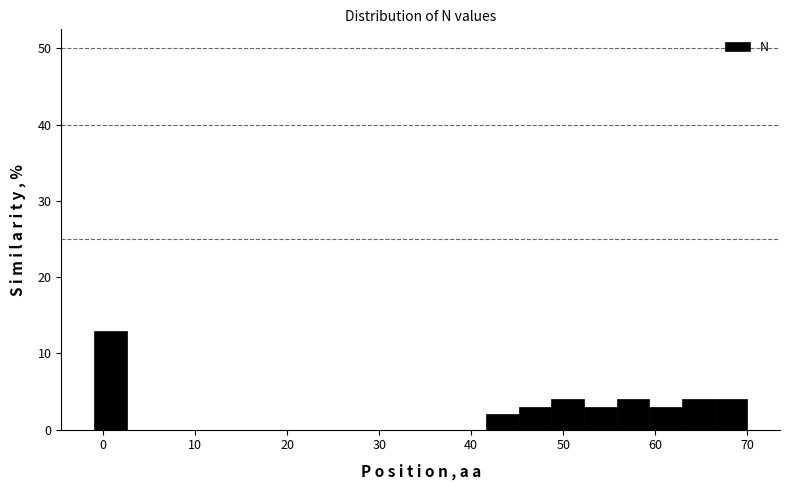

Read against the x-axis, roughly where is the centre of the tallest bar?

1